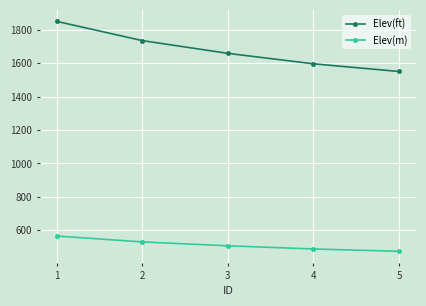

List the labels in order of Elev(m) value, largest first.

1, 2, 3, 4, 5